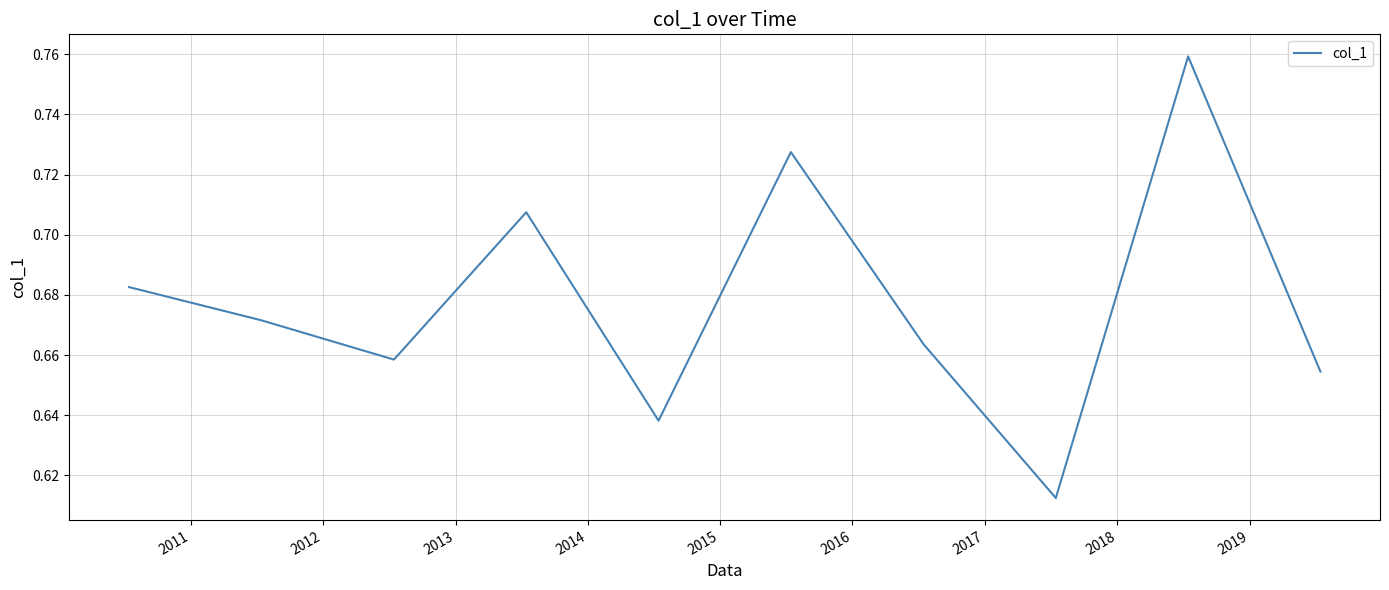

How many lines are shown in the chart?

1